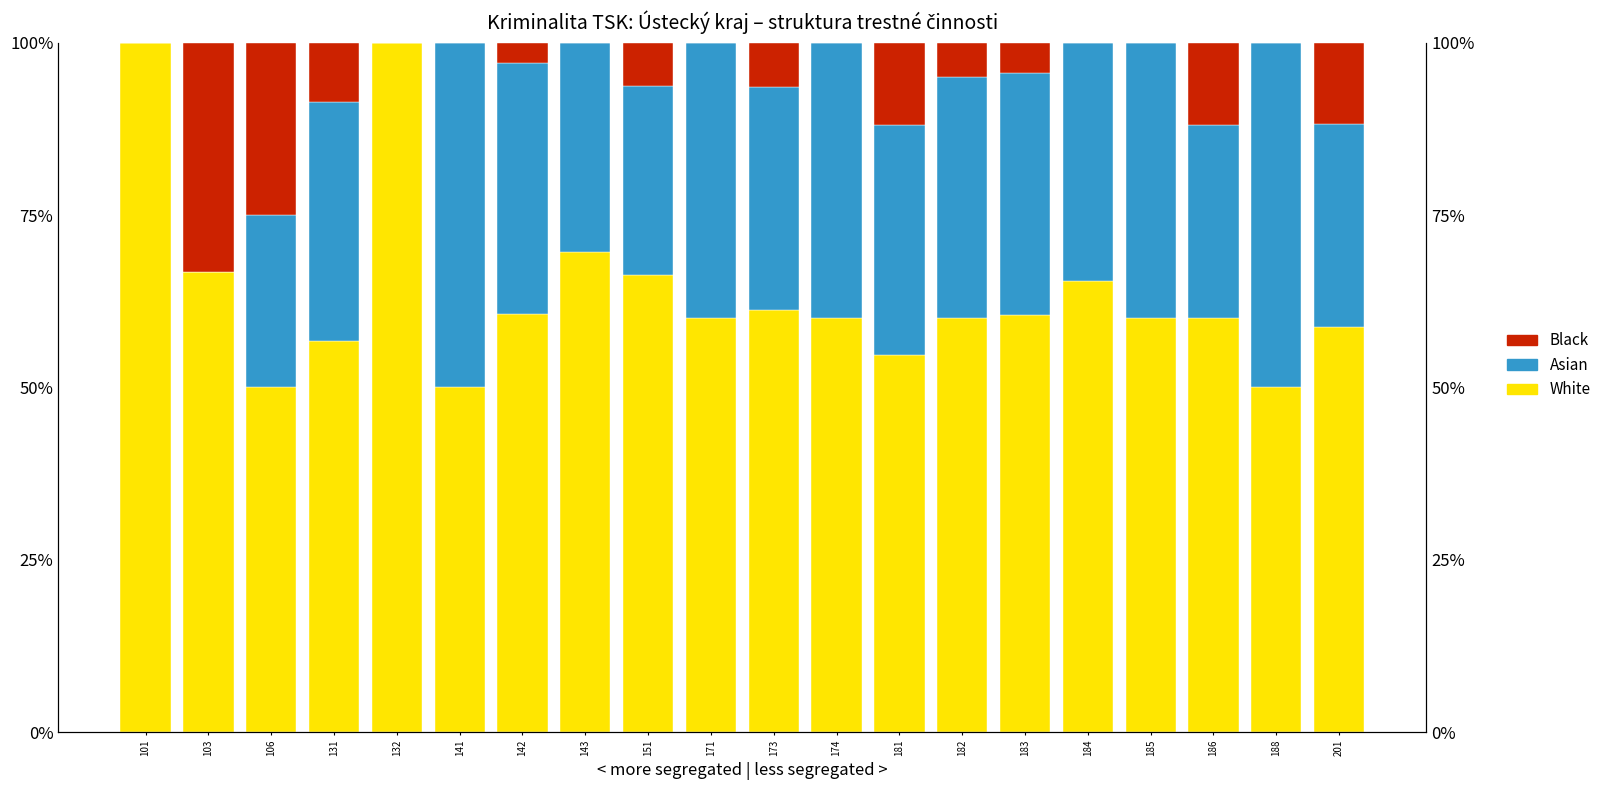

True or false: Asian has a value of 0.4 at 183.

True